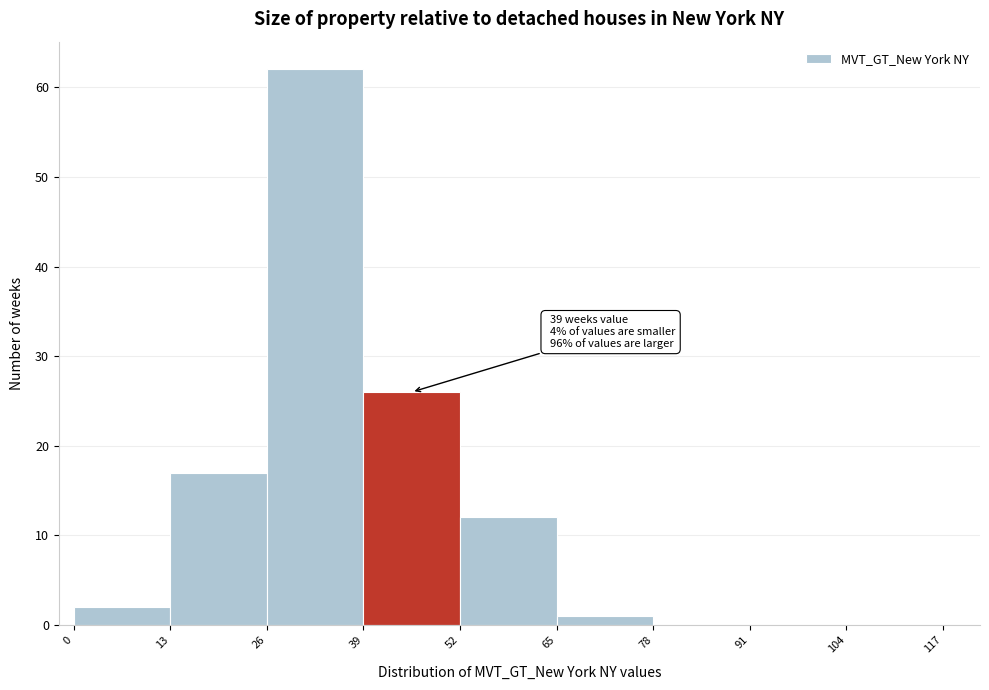

Which range on the x-axis has the tallest bar?

26 to 39